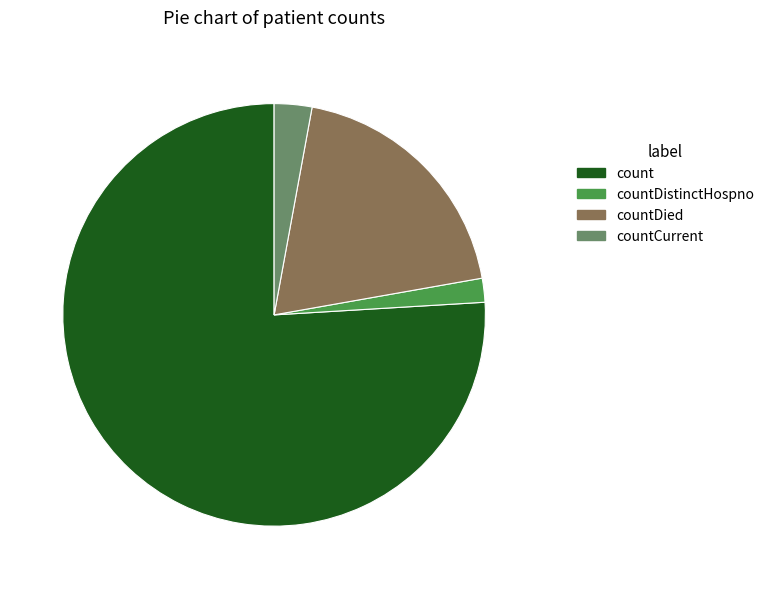

Does any single category account for the majority?

Yes